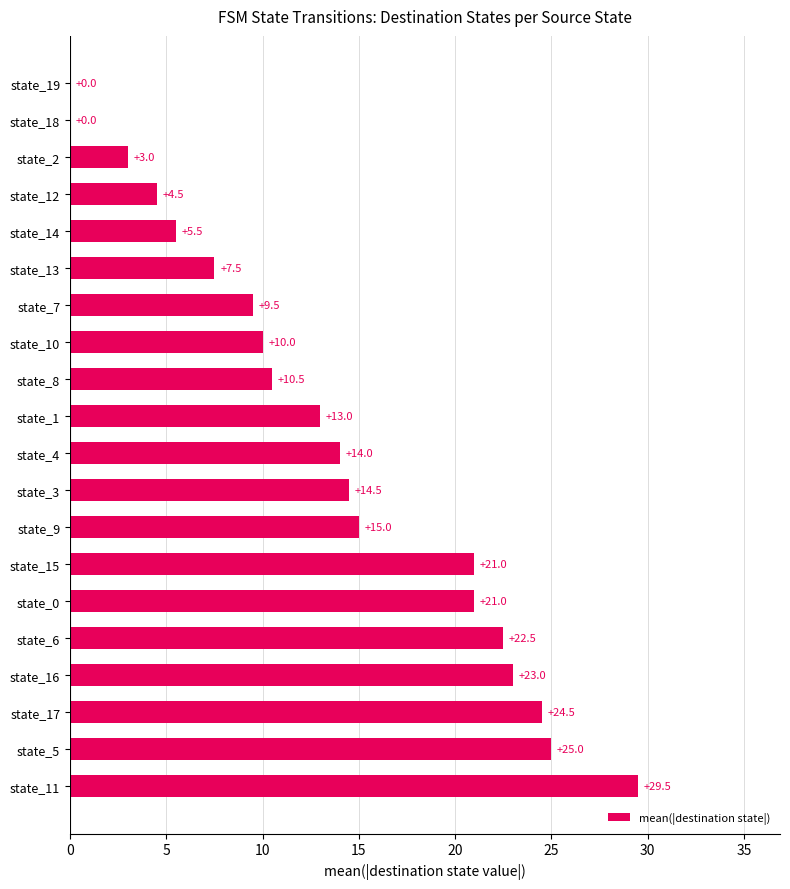

Between state_2 and state_17, which is larger?

state_17